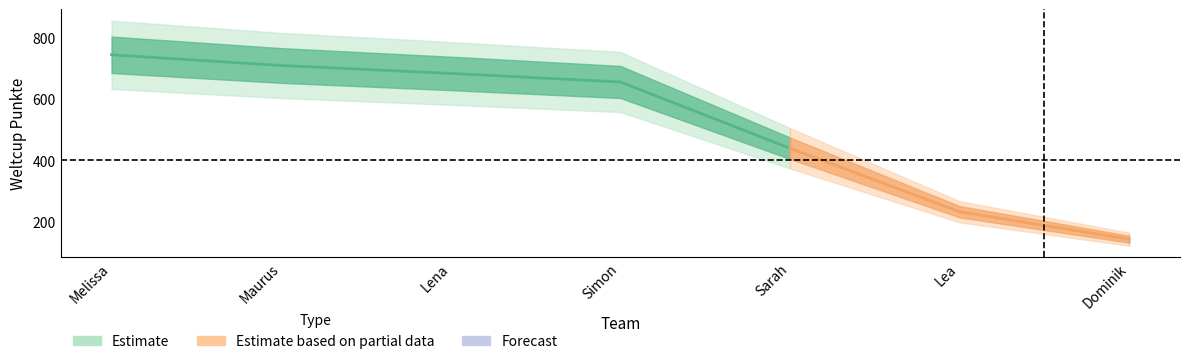

Reading left to right, what are all the values shown in this chart?

Melissa=746	Maurus=711	Lena=685	Simon=657	Sarah=440	Lea=232	Dominik=142